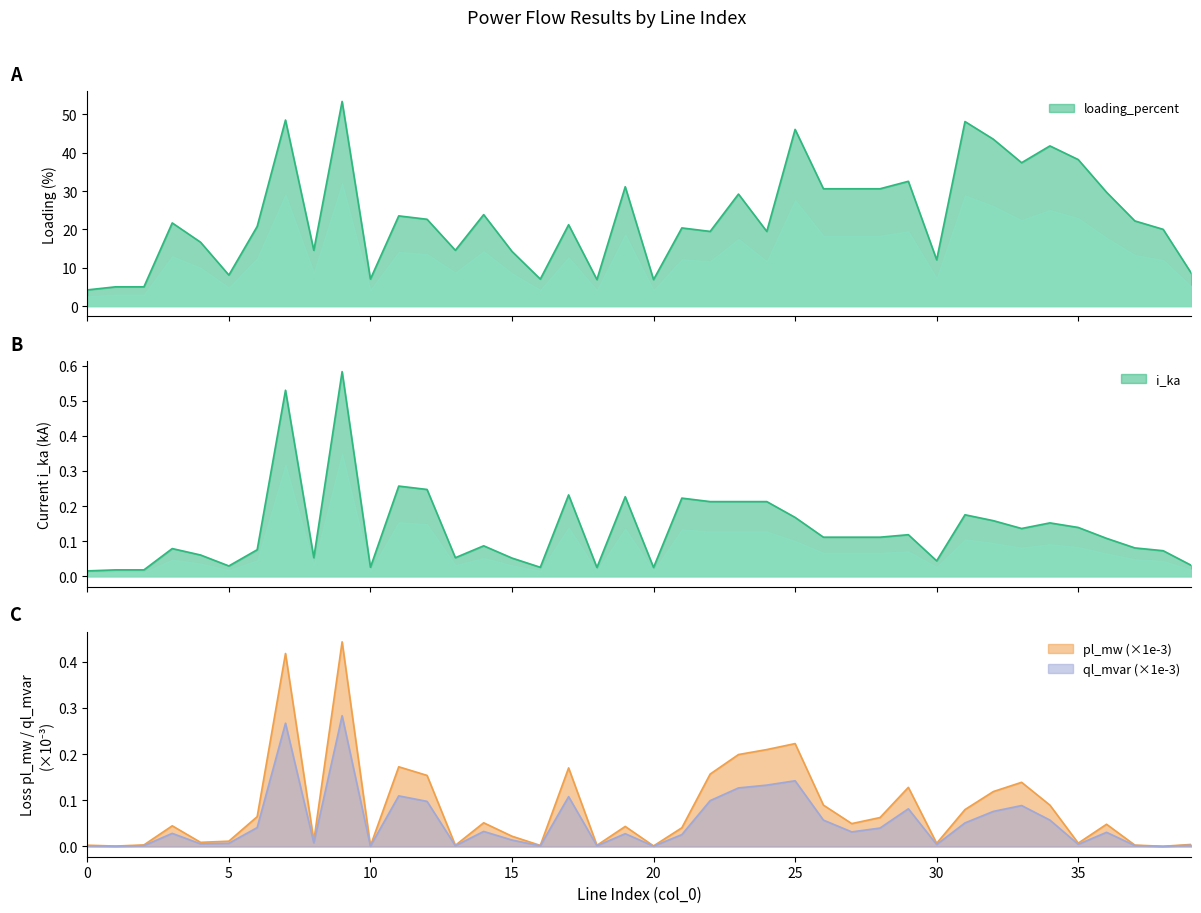

What is the difference between the maximum and minimum values in the pl_mw series?

0.4